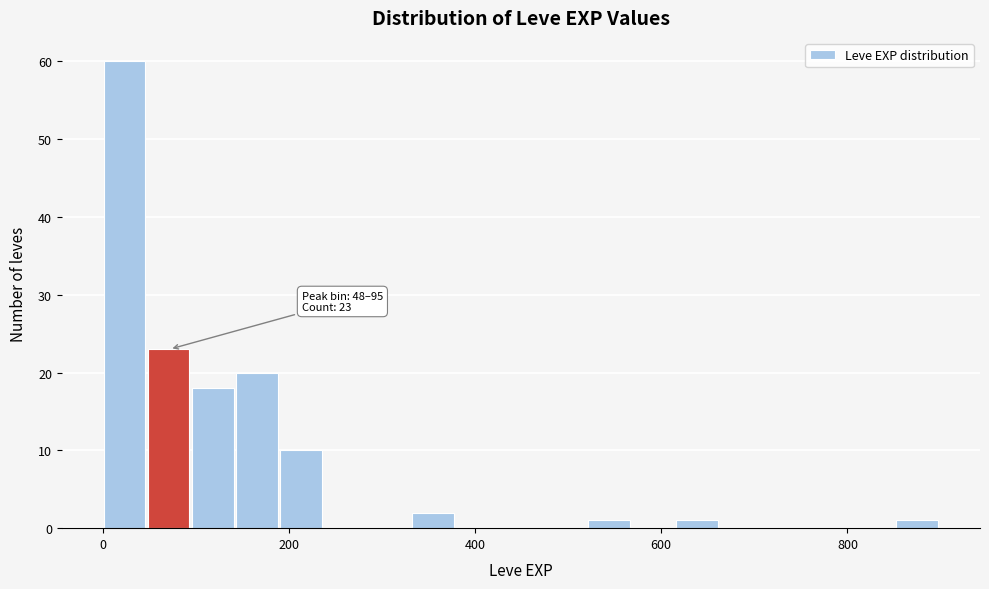

Around what value on the x-axis is the tallest bar? Give the approximate position of its centre, as read against the axis.

20